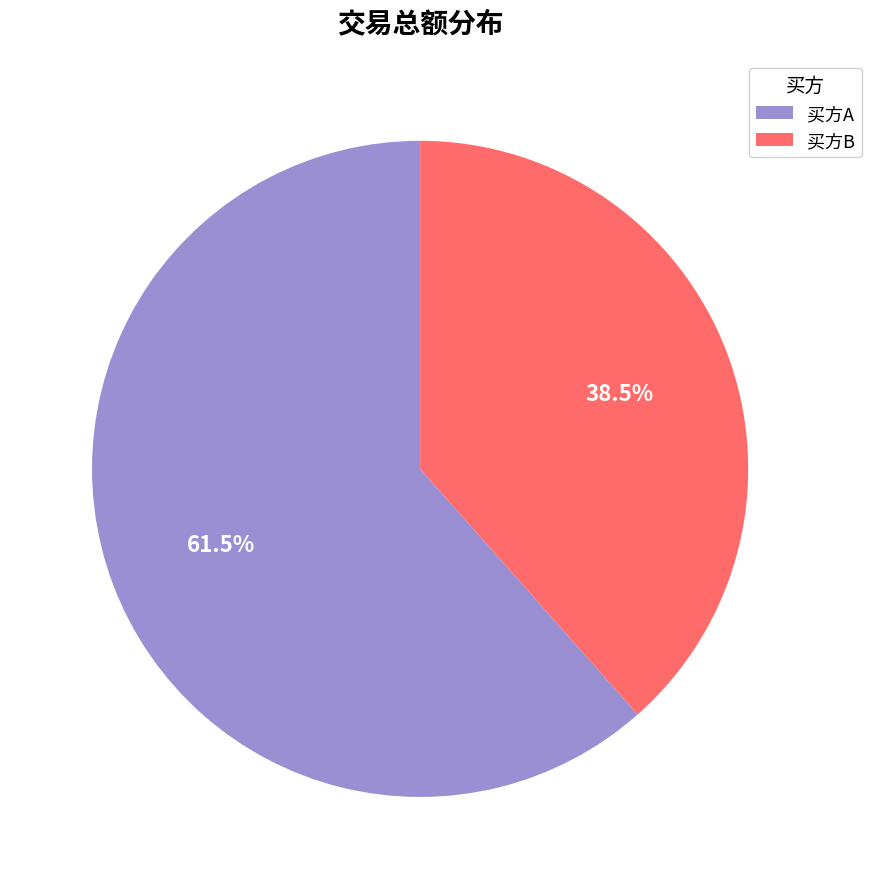

Count the number of slices in the pie.

2